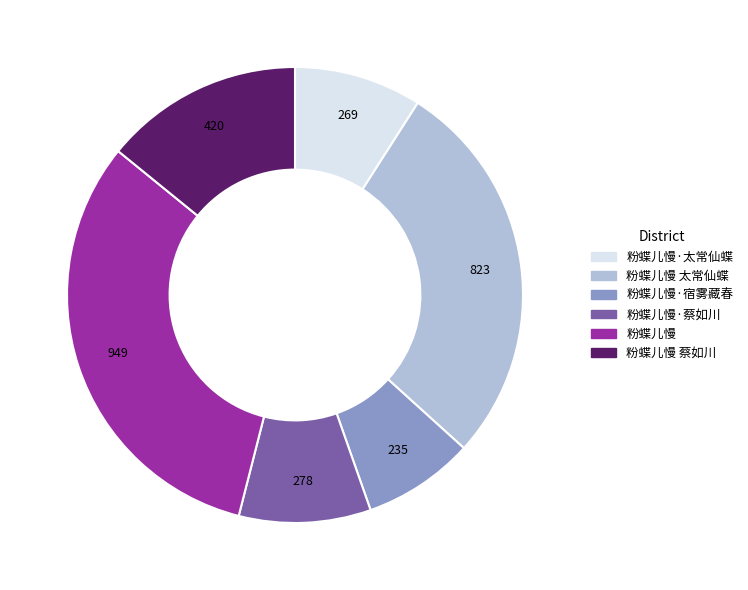

How many segments does this pie chart have?

6